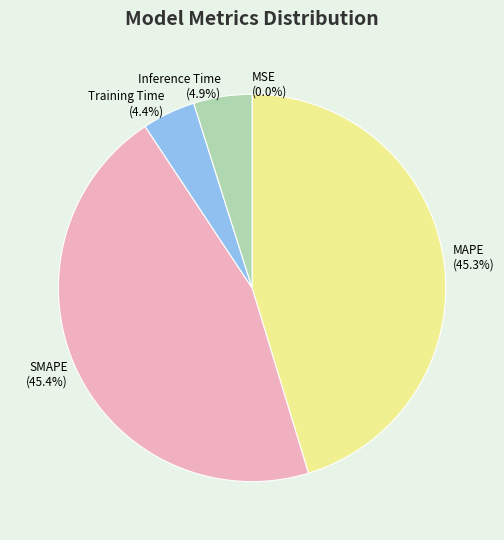

To the nearest percent, what is the average slice percentage?

20%